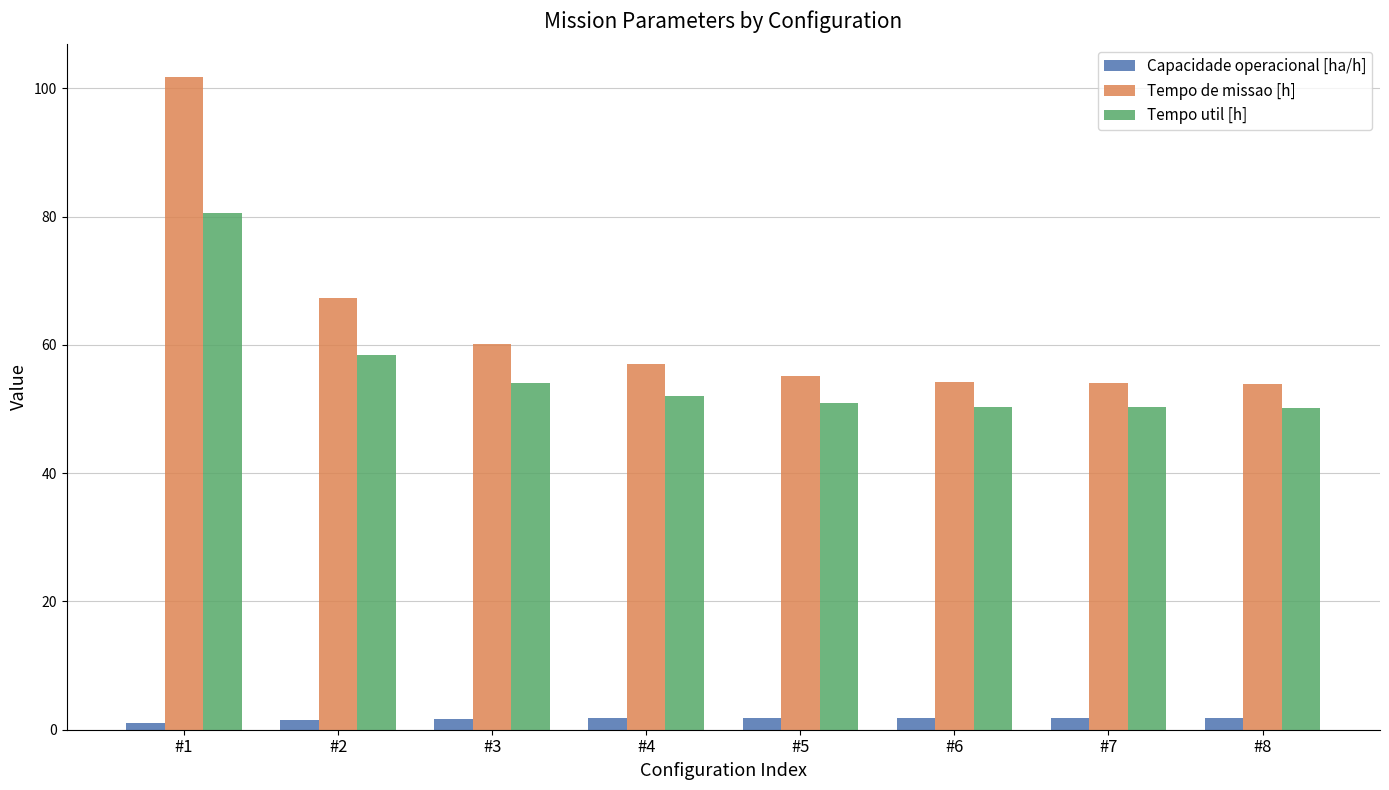

What is the difference between the second highest and second lowest values in the Capacidade operacional [ha/h] series?

0.4